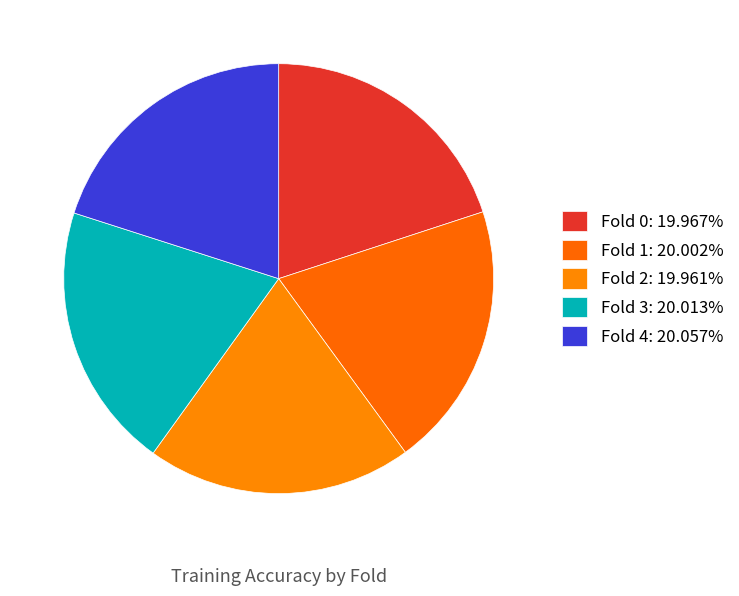

Rank the categories by value from lowest to highest.

Fold 2, Fold 0, Fold 1, Fold 3, Fold 4